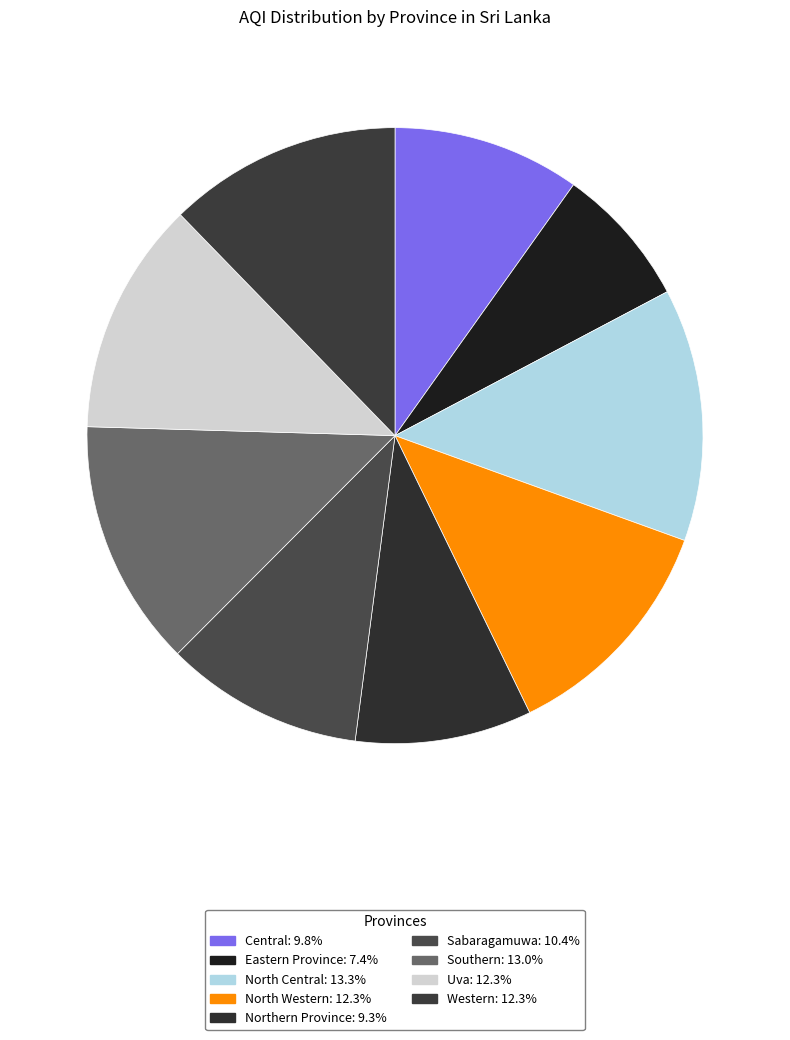

Which has a higher value, Northern Province or Central?

Central